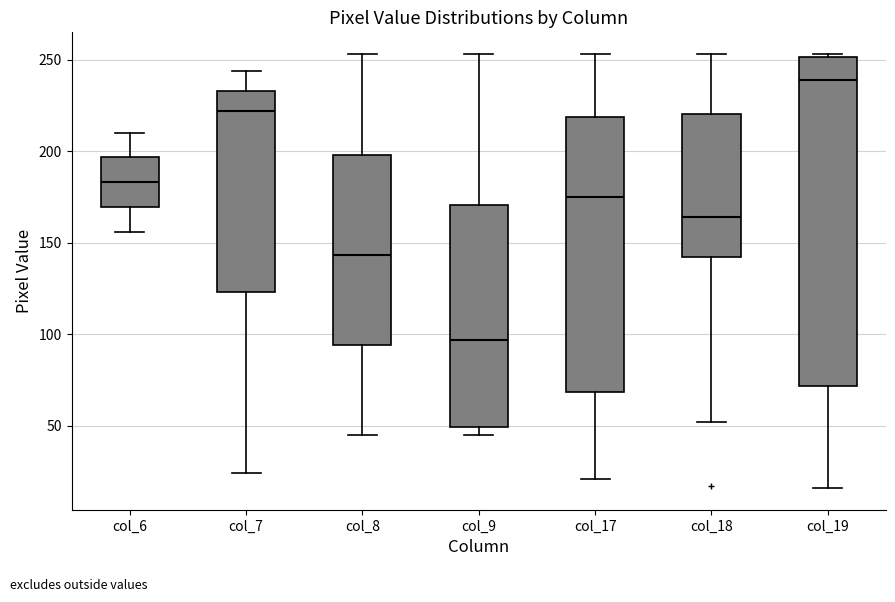

Which box is the tallest, from its lower edge to its upper edge?

col_19